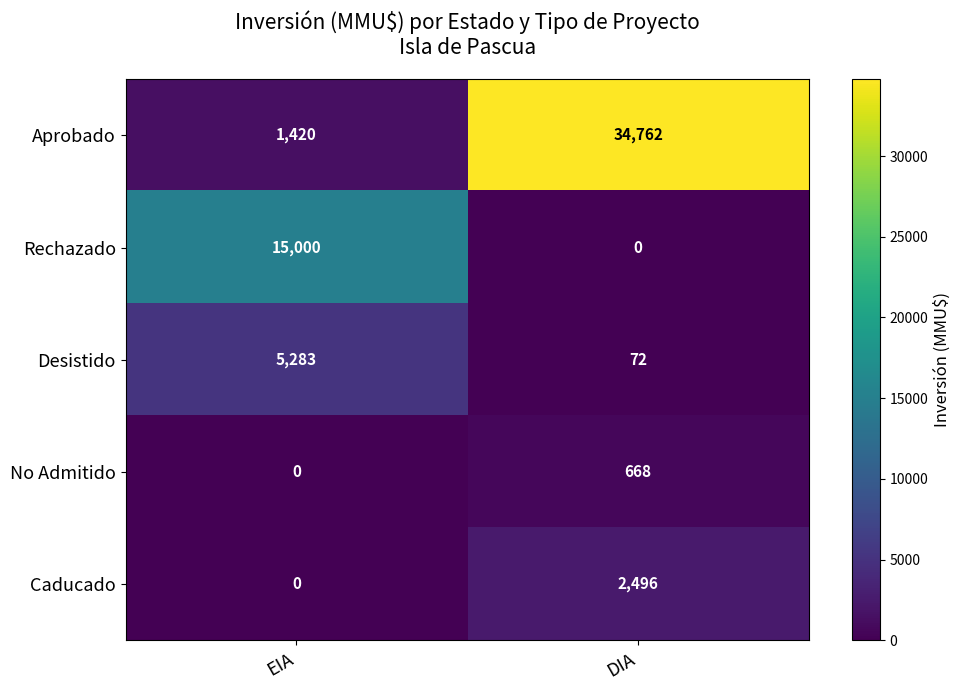

What is the maximum value shown in the chart?

34762